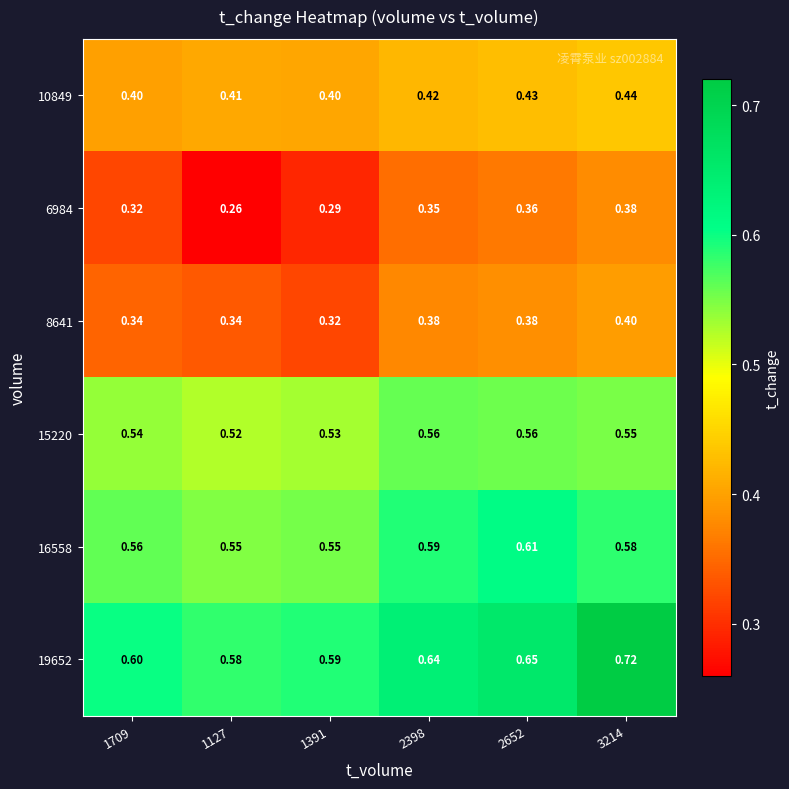

Reading left to right, extract all data points from this chart.

10849: 1709=0.4	1127=0.4	1391=0.4	2398=0.4	2652=0.4	3214=0.4
6984: 1709=0.3	1127=0.3	1391=0.3	2398=0.3	2652=0.4	3214=0.4
8641: 1709=0.3	1127=0.3	1391=0.3	2398=0.4	2652=0.4	3214=0.4
15220: 1709=0.5	1127=0.5	1391=0.5	2398=0.6	2652=0.6	3214=0.6
16558: 1709=0.6	1127=0.6	1391=0.6	2398=0.6	2652=0.6	3214=0.6
19652: 1709=0.6	1127=0.6	1391=0.6	2398=0.6	2652=0.7	3214=0.7